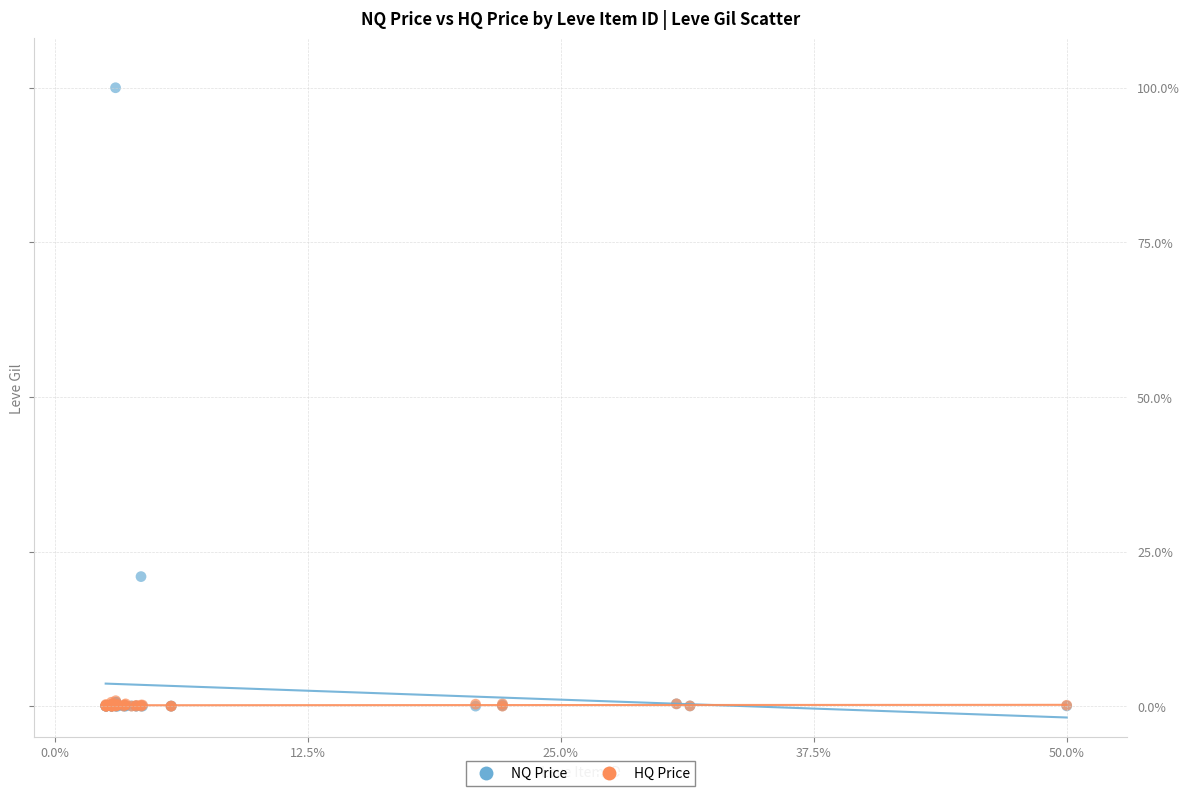

Across all series, what Y value is closest to 50?

20.9